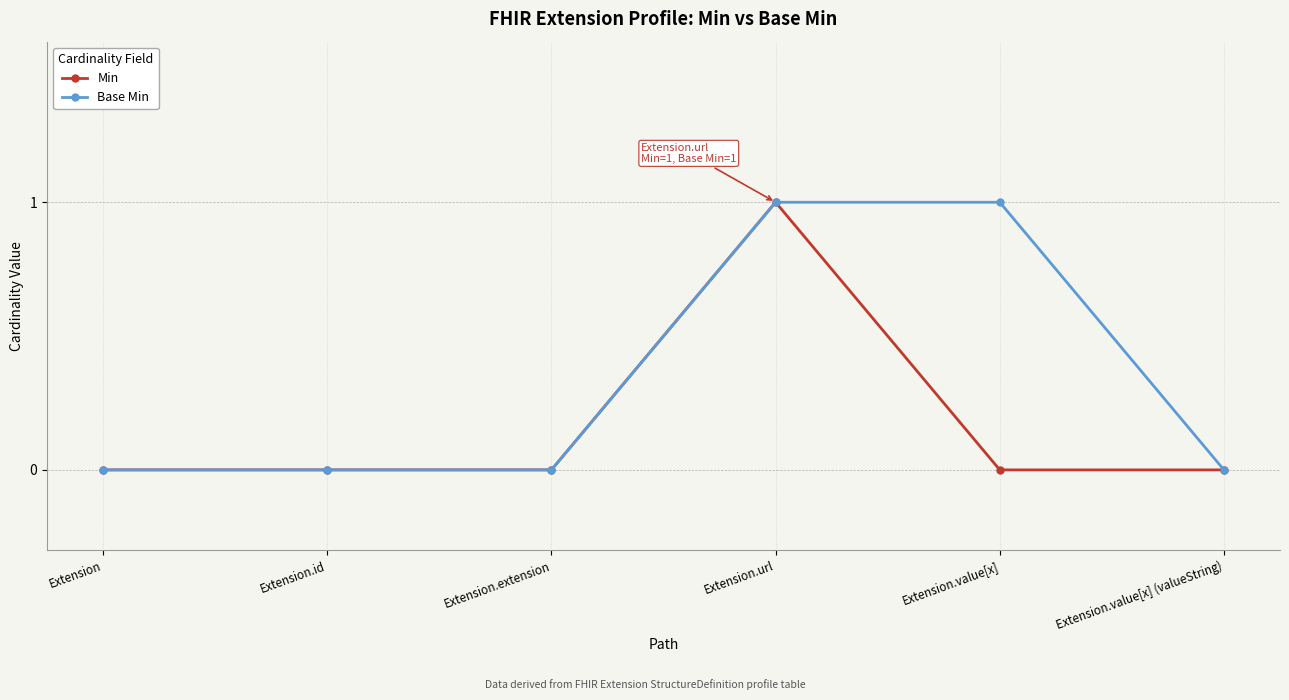

At Extension.value[x], list the series in order from largest to smallest.

Base Min, Min